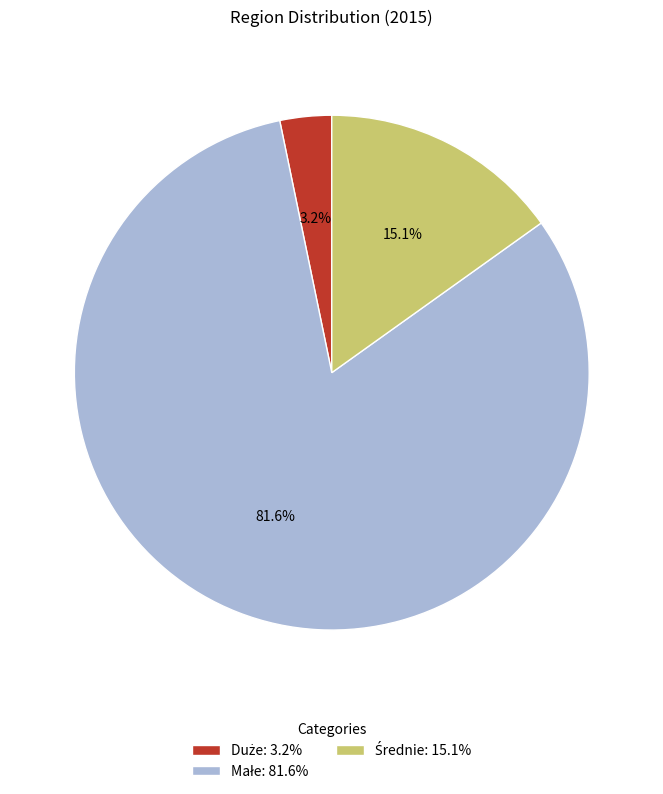

Is there a majority slice in this chart?

Yes